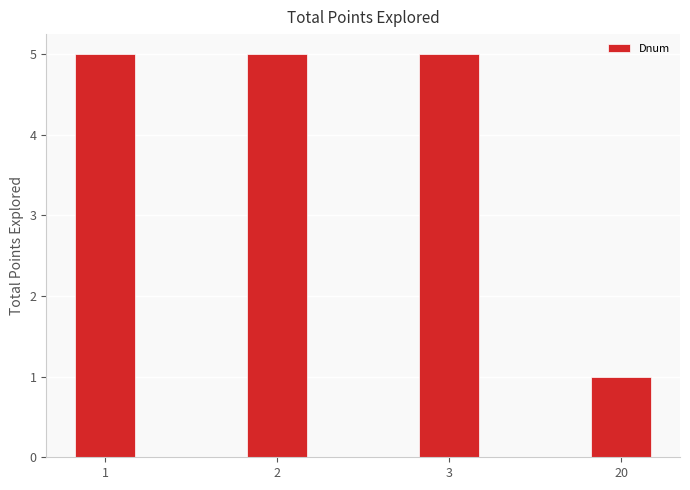

Reading left to right, transcribe all the data shown in this chart.

1=5	2=5	3=5	20=1